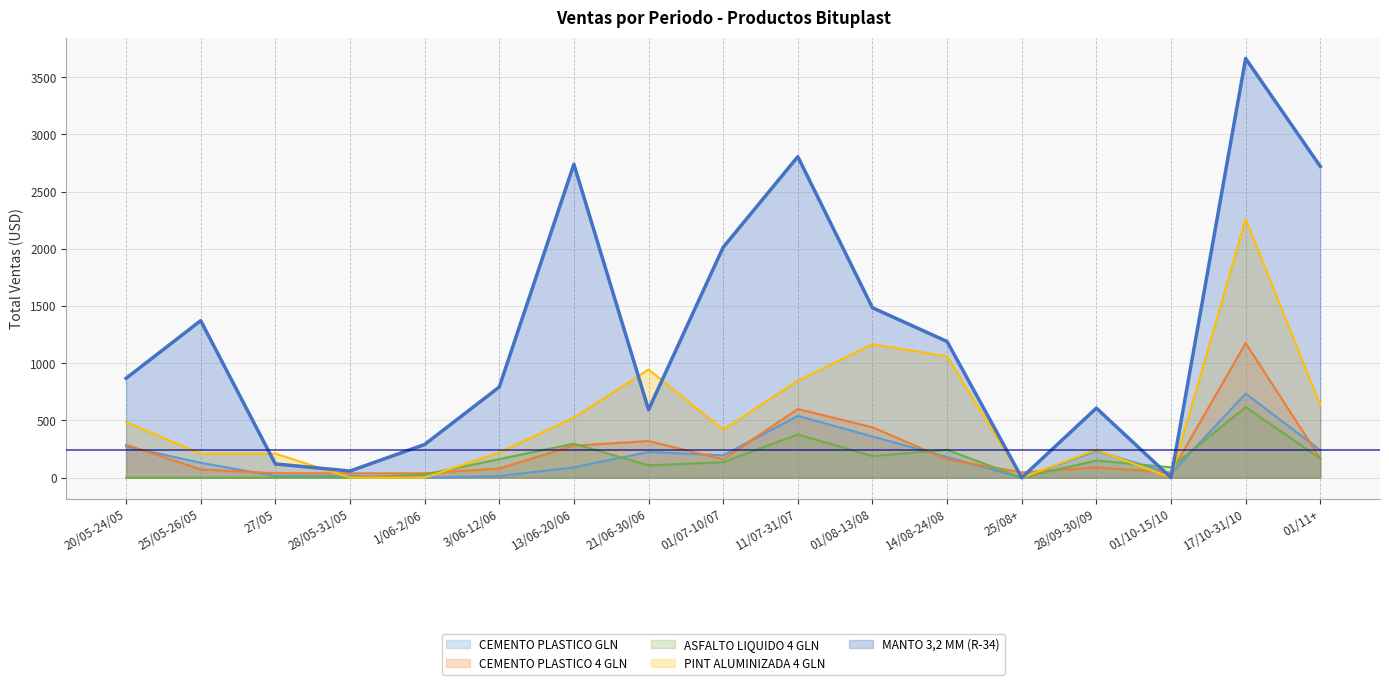

Where does the CEMENTO PLASTICO 4 GLN series first go above 160?

20/05-24/05